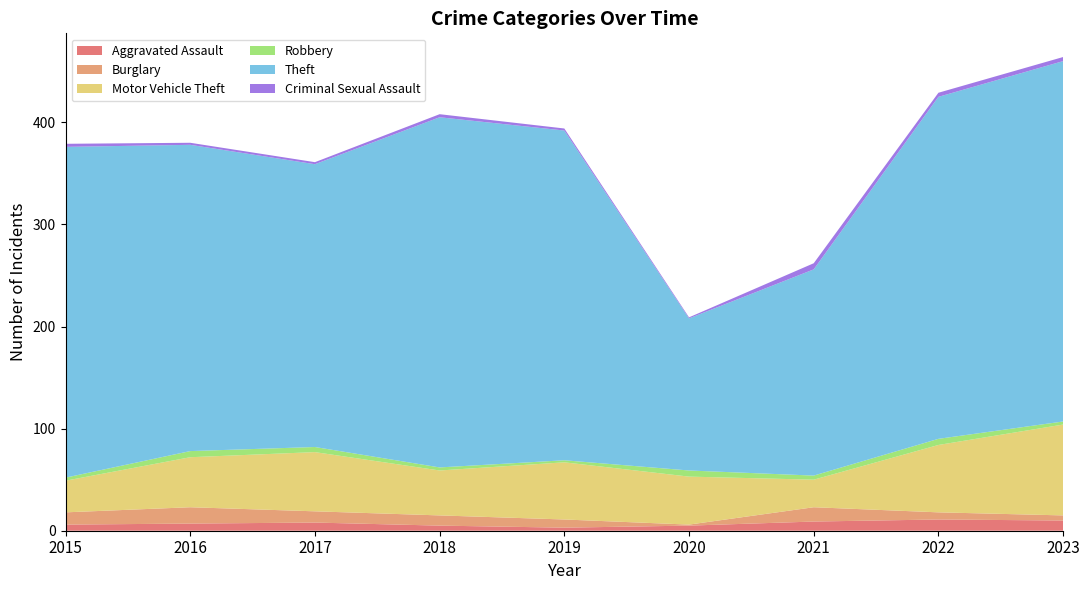

Reading right to left, list all the values displayed in this chart.

Aggravated Assault: 2023=10	2022=11	2021=9	2020=5	2019=3	2018=5	2017=8	2016=7	2015=6
Burglary: 2023=5	2022=7	2021=14	2020=1	2019=8	2018=10	2017=11	2016=16	2015=12
Motor Vehicle Theft: 2023=89	2022=66	2021=27	2020=47	2019=56	2018=44	2017=58	2016=49	2015=31
Robbery: 2023=3	2022=6	2021=4	2020=6	2019=2	2018=3	2017=5	2016=6	2015=3
Theft: 2023=353	2022=335	2021=202	2020=149	2019=323	2018=343	2017=277	2016=300	2015=324
Criminal Sexual Assault: 2023=4	2022=4	2021=6	2020=1	2019=2	2018=3	2017=2	2016=2	2015=3